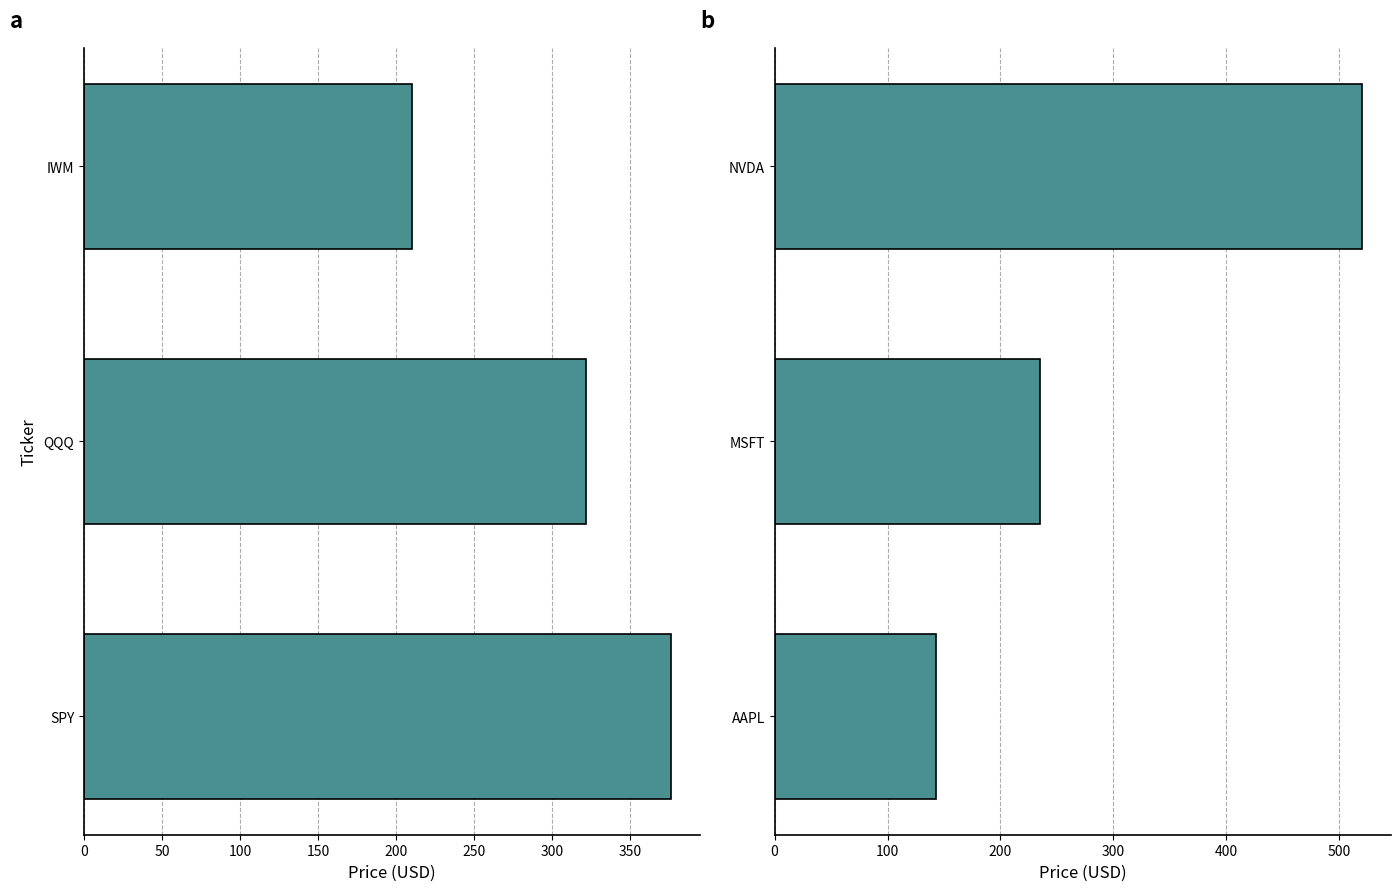

Reading left to right, extract all data points from this chart.

SPY, QQQ, IWM: 0=376.4	50=322.2	100=210.5
AAPL, MSFT, NVDA: 0=142.5	50=234.8	100=519.7